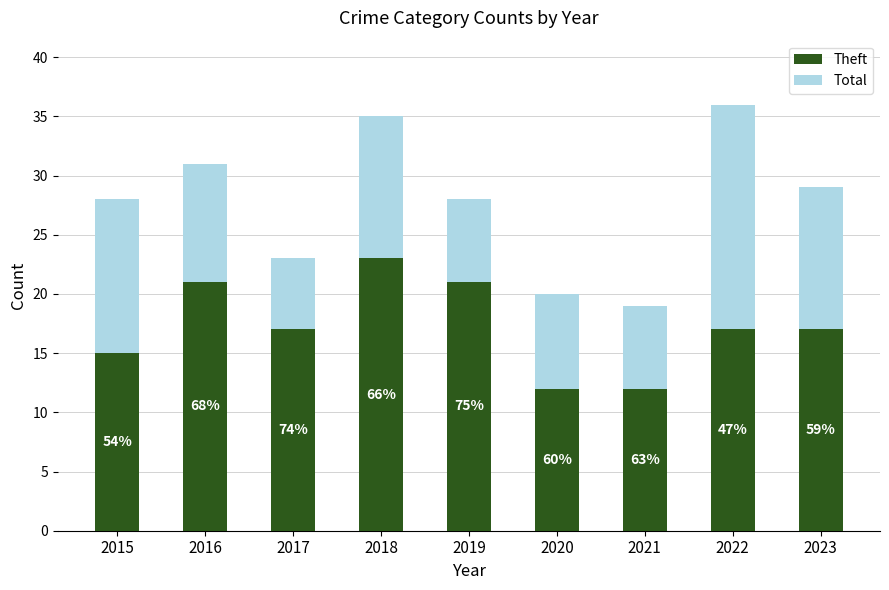

Does the chart contain stacked bars?

Yes